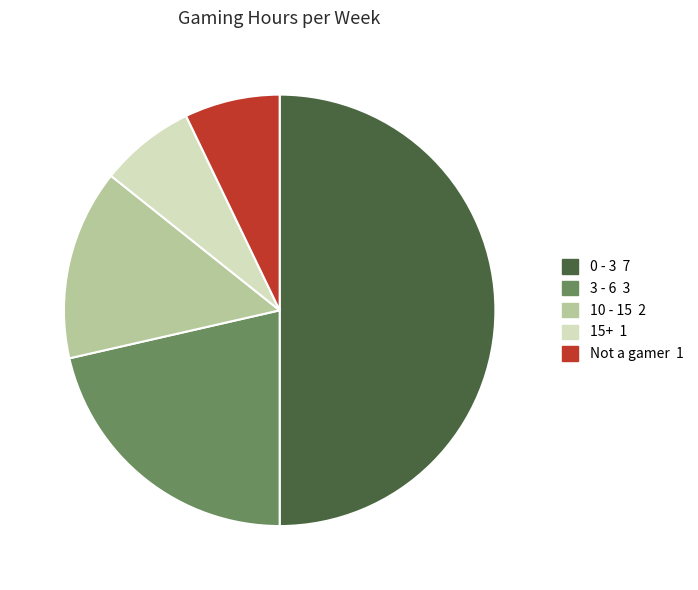

Count the number of slices in the pie.

5